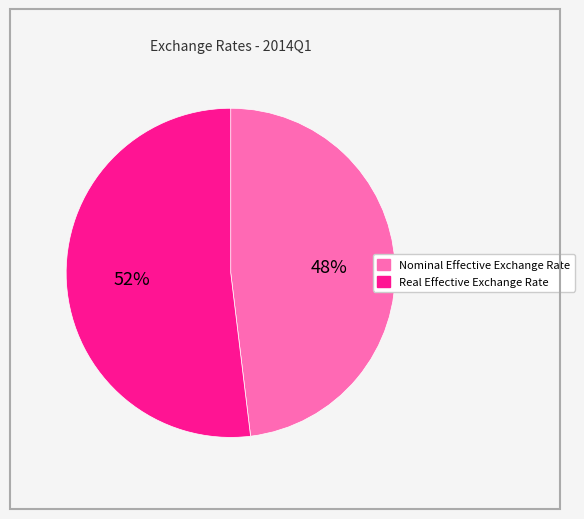

Is it true that Real Effective Exchange Rate is 37% of the pie?

False